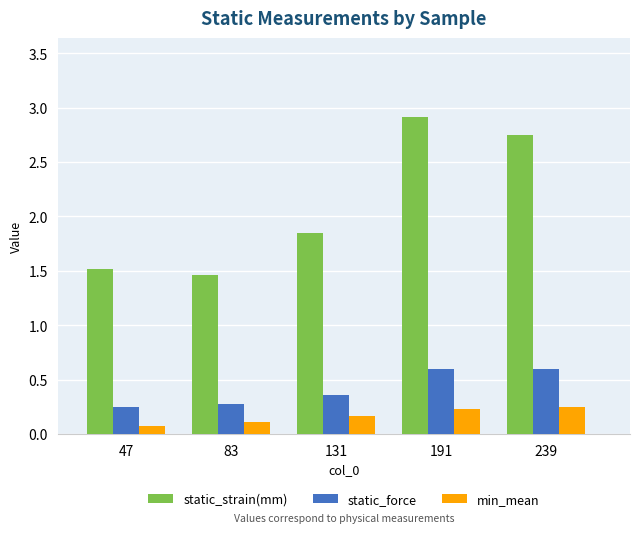

What is the sum of the static_strain(mm) values at 191 and 239?

5.7